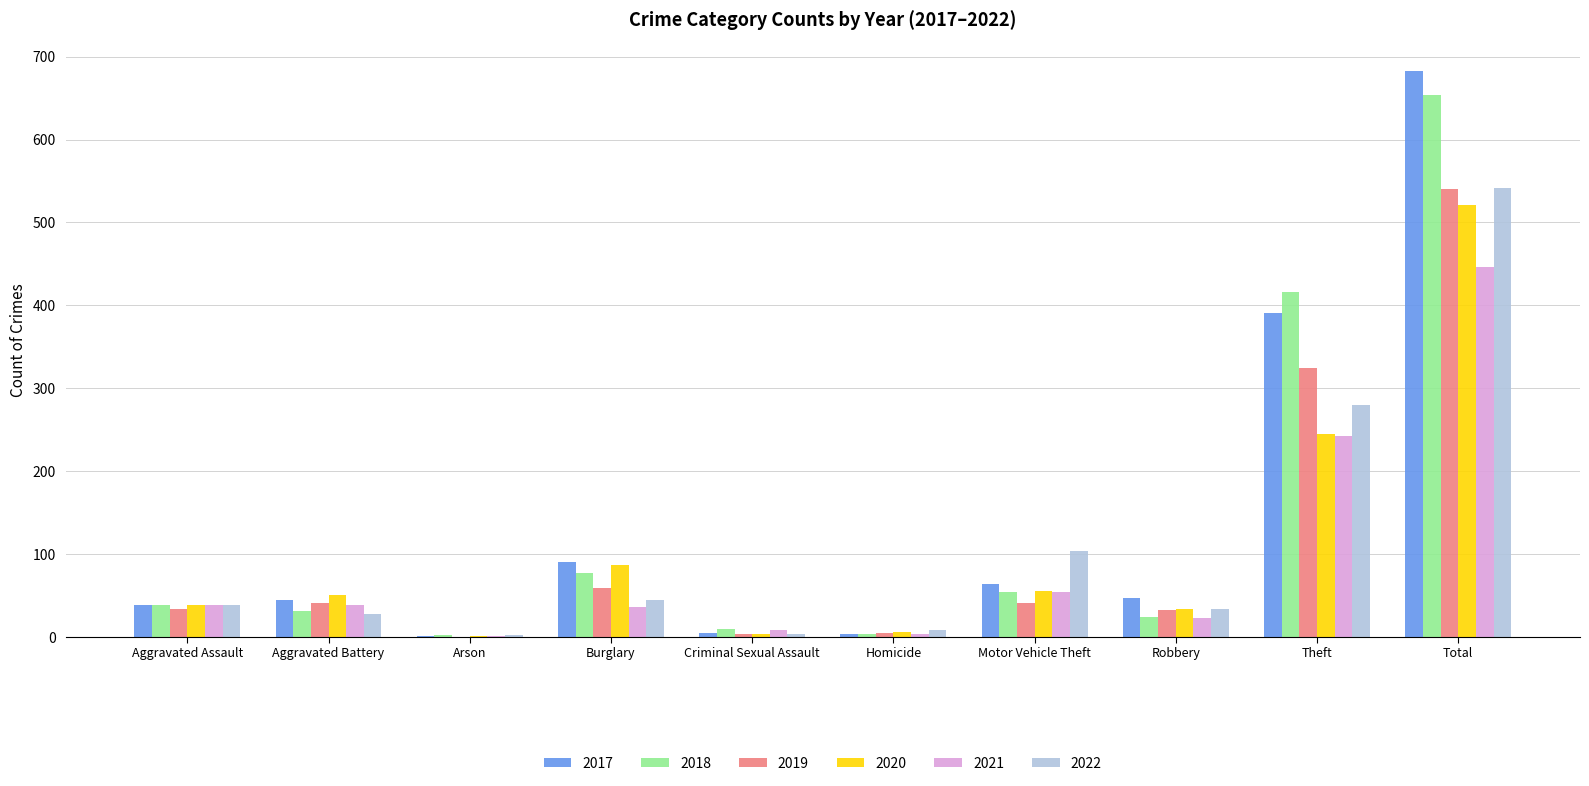

What is the average value of the 2019 series?

108